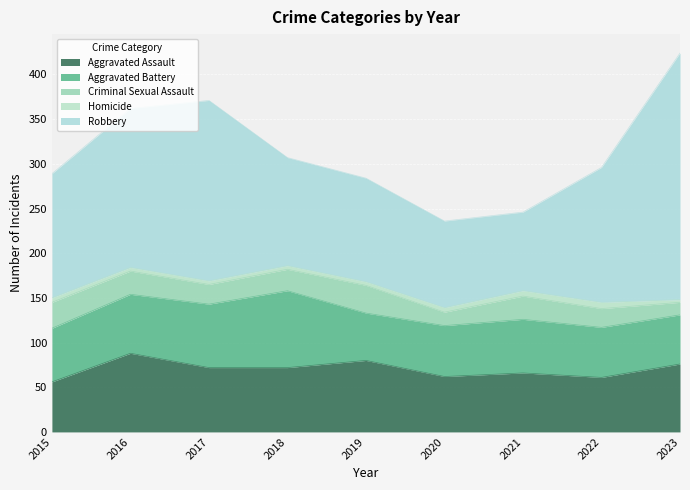

How many data points in Homicide are above 4?

4